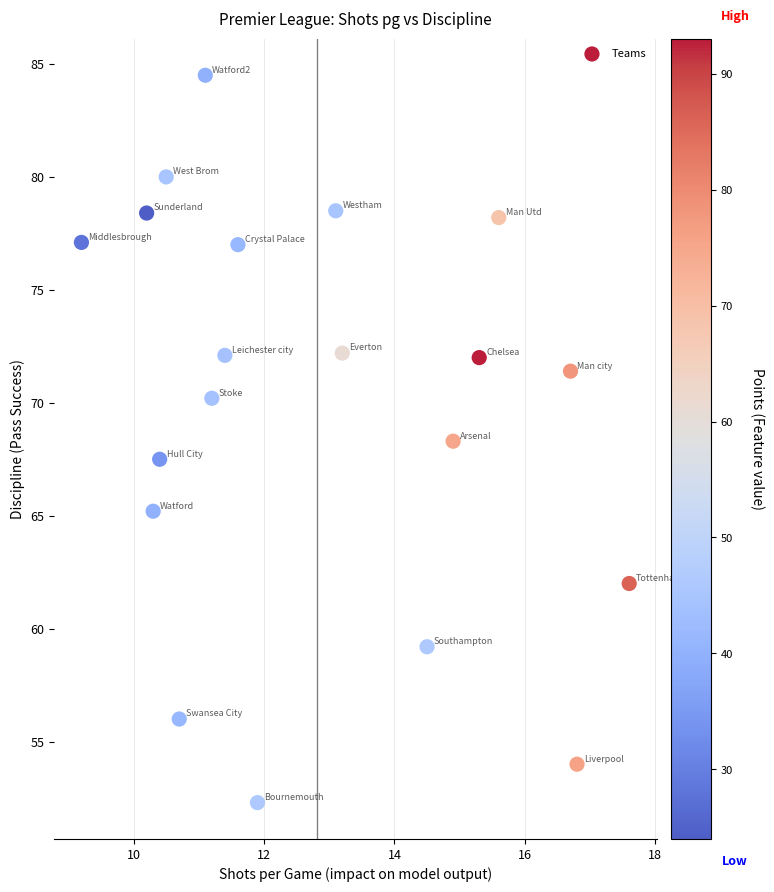

What is the range of Y values (max minus min)?

32.2